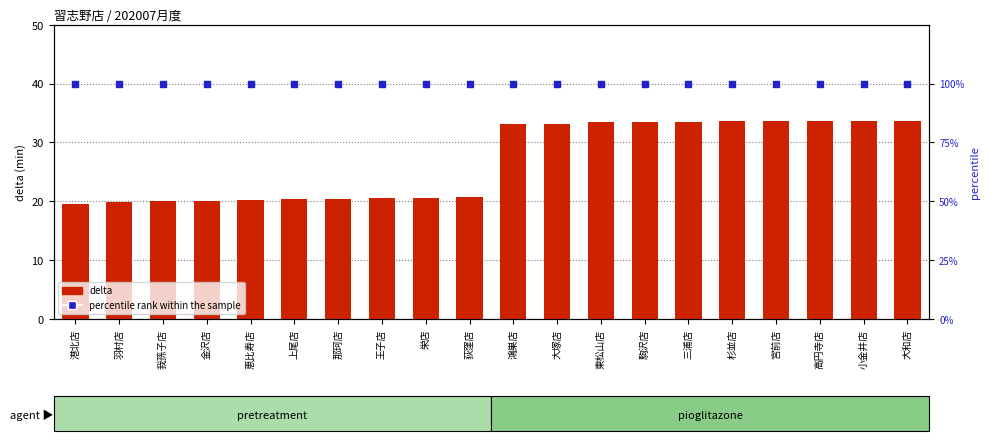

Which series has the widest spread of Y values?

delta